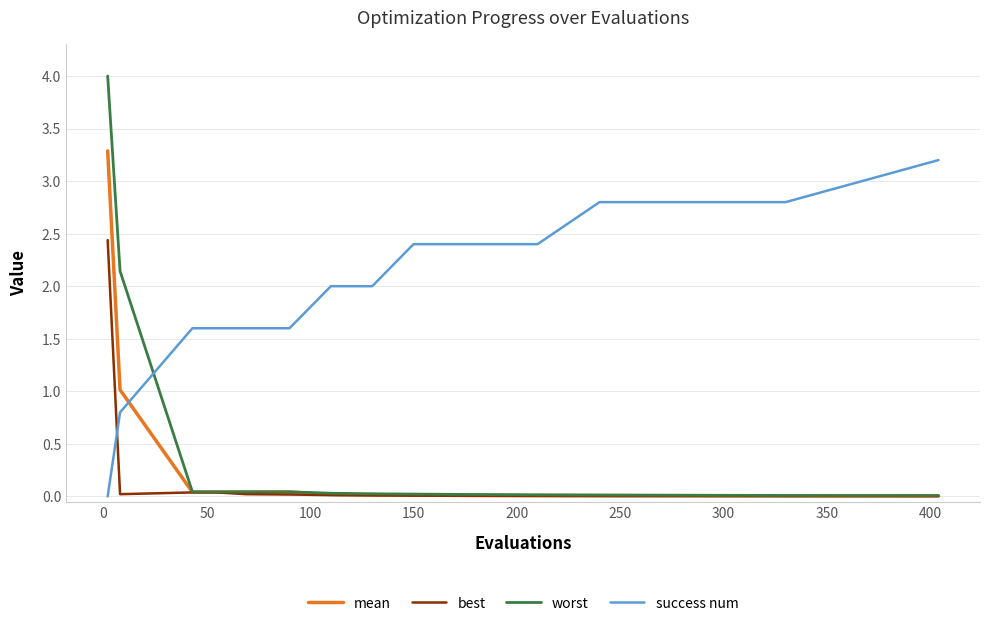

Which series has the largest total across all categories?

success num